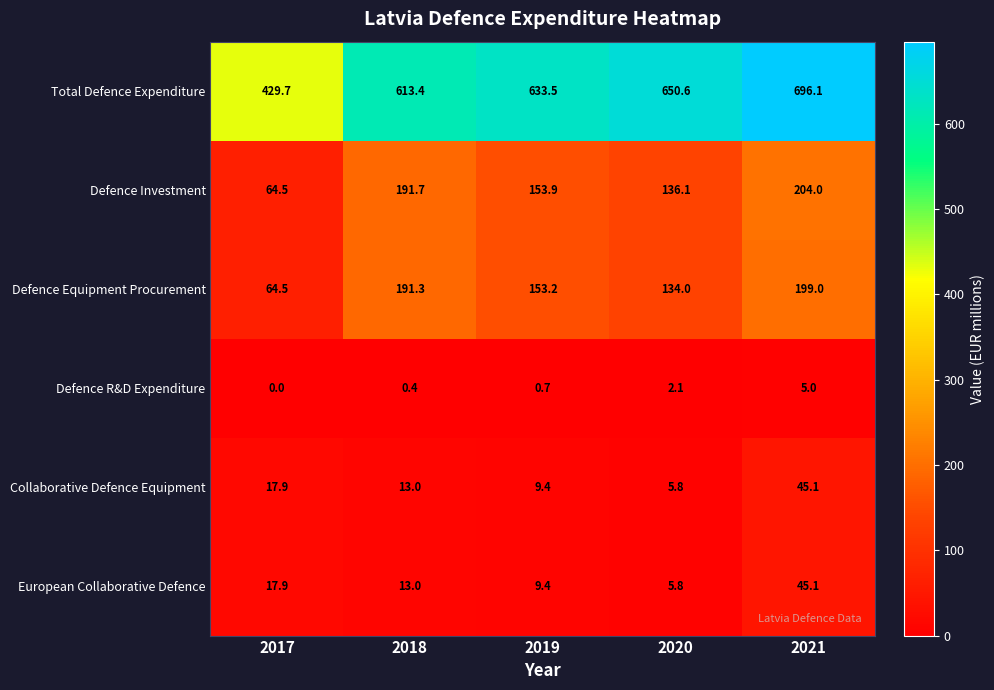

Is the value of European Collaborative Defence at 2017 greater than the value of Total Defence Expenditure at 2020?

No